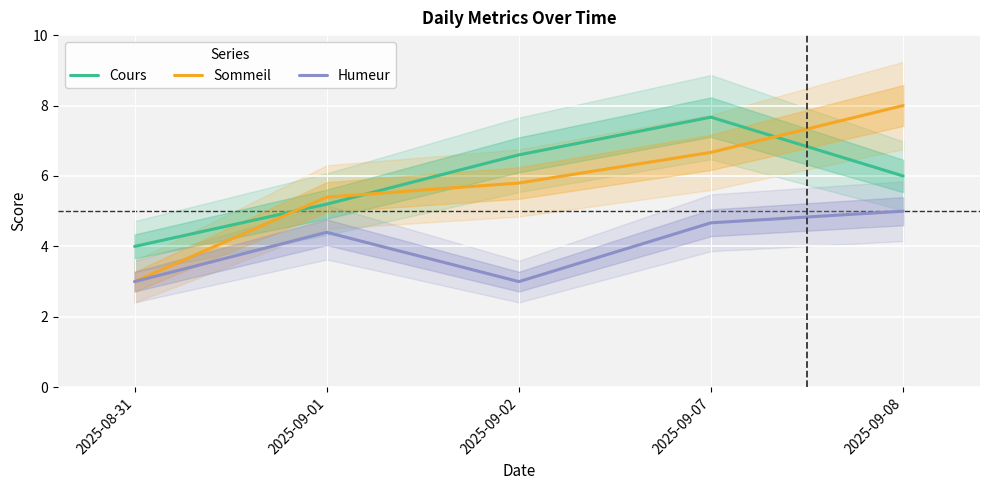

How many Humeur values are between 3 and 4?

2